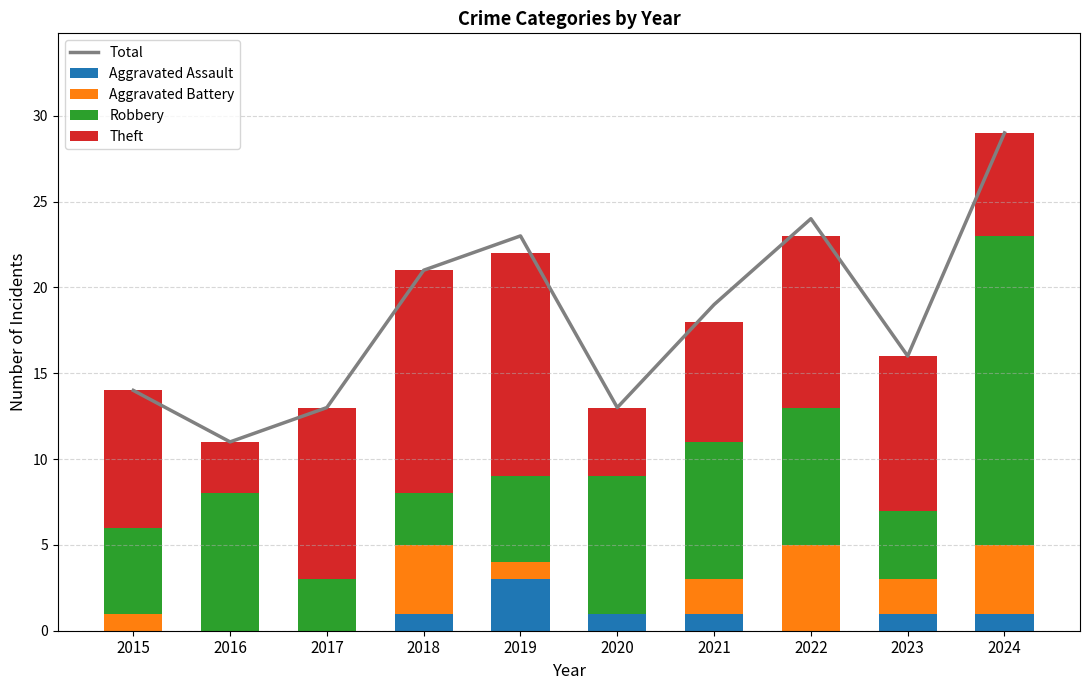

Does the chart contain any negative values?

No